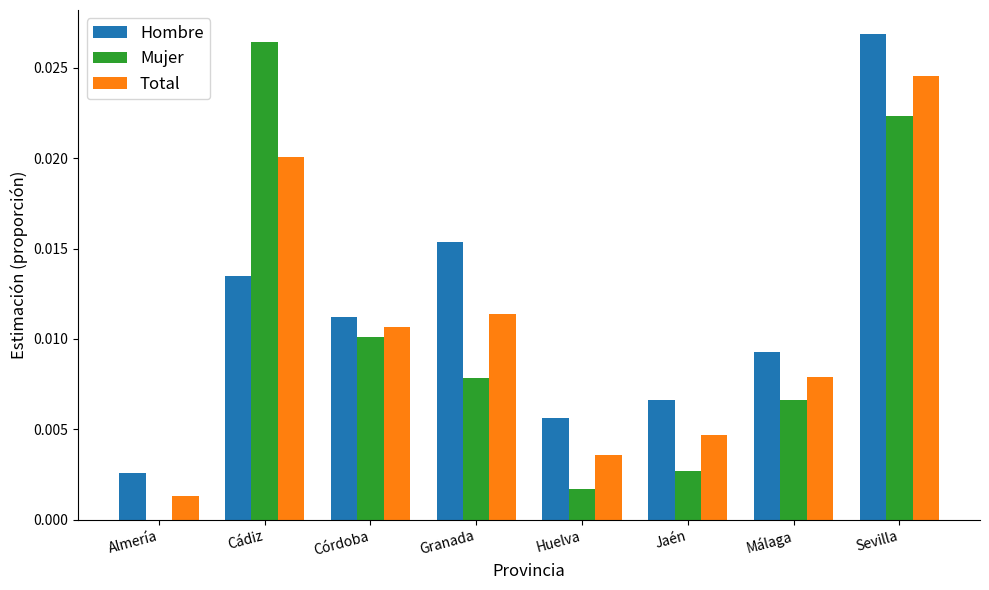

What are all the series names shown in the legend?

Hombre, Mujer, Total